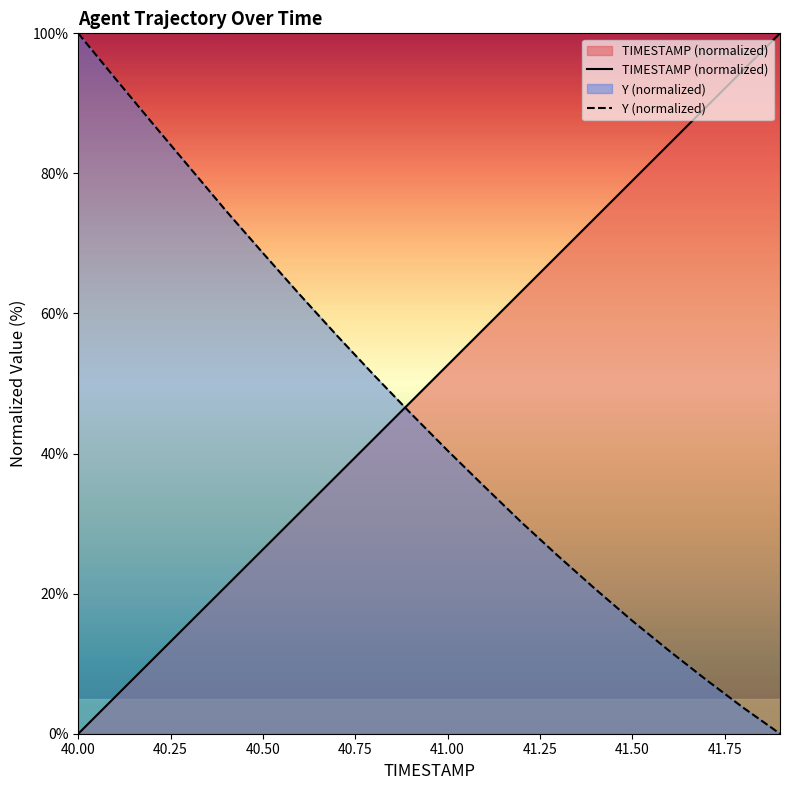

Reading right to left, transcribe all the data shown in this chart.

TIMESTAMP (normalized): 100.0	94.7	89.5	84.2	78.9	73.7	68.4	63.2	57.9	52.6	47.4	42.1	36.8	31.6	26.3	21.1	15.8	10.5	5.3	0.0
Y (normalized): 0.0	3.7	7.7	11.8	16.1	20.7	25.3	30.2	35.3	40.4	45.8	51.2	56.9	62.7	68.6	74.7	80.9	87.2	93.6	100.0